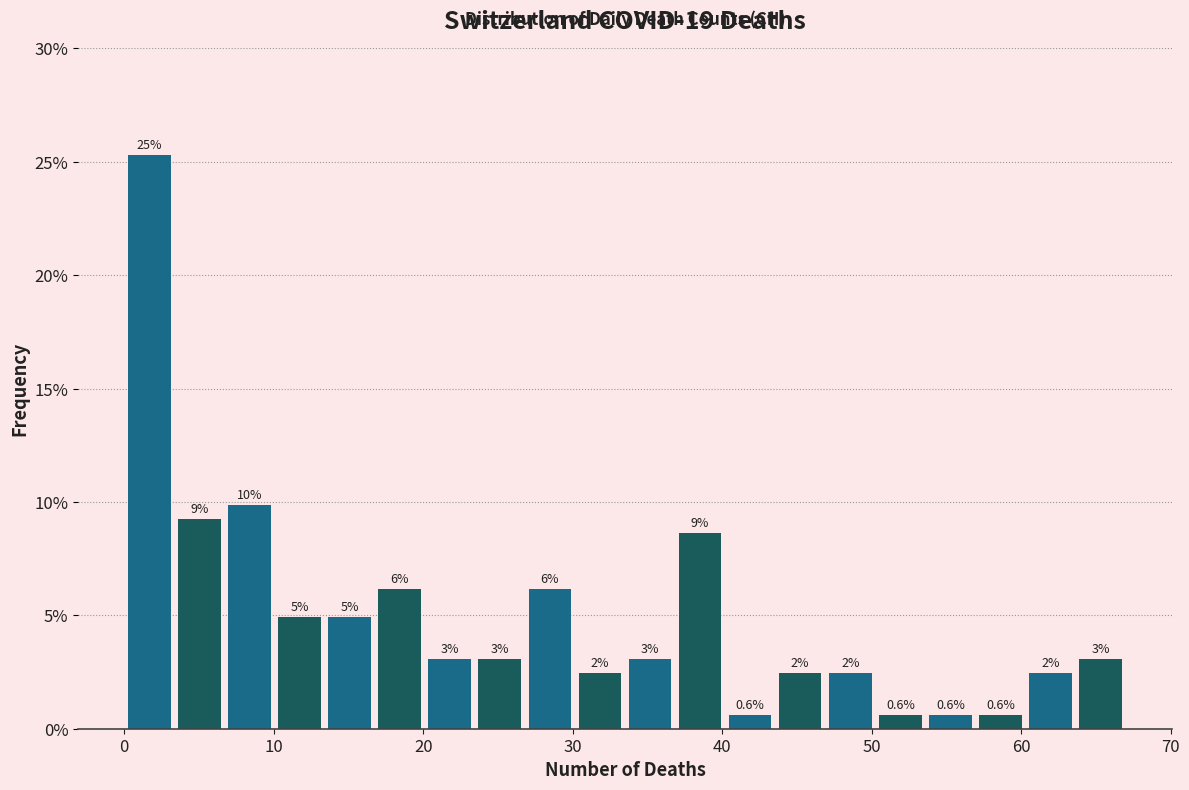

Read against the x-axis, roughly where is the centre of the tallest bar?

2